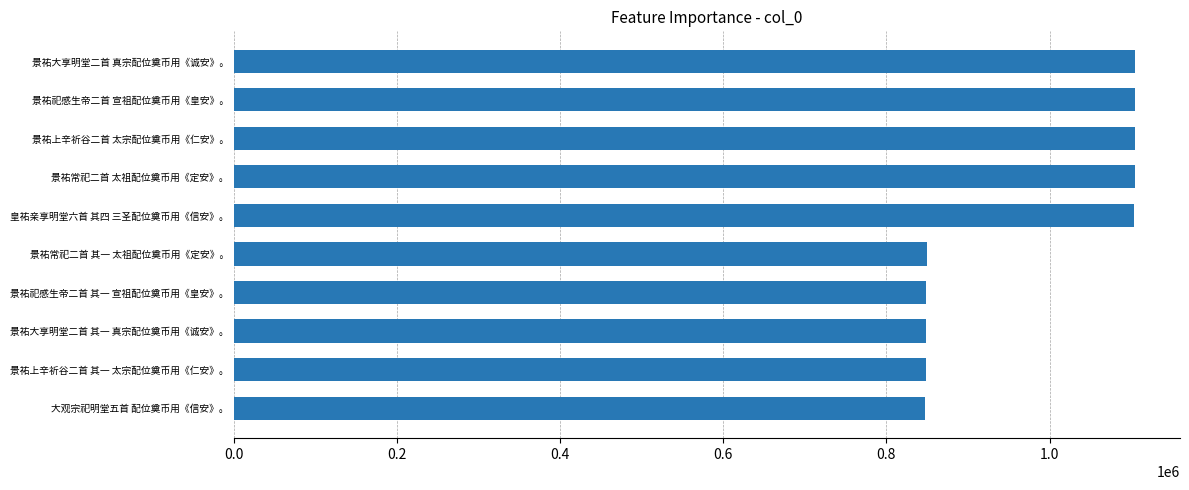

What is the approximate value at 皇祐亲享明堂六首 其四 三圣配位奠币用《信安》。?

1104010